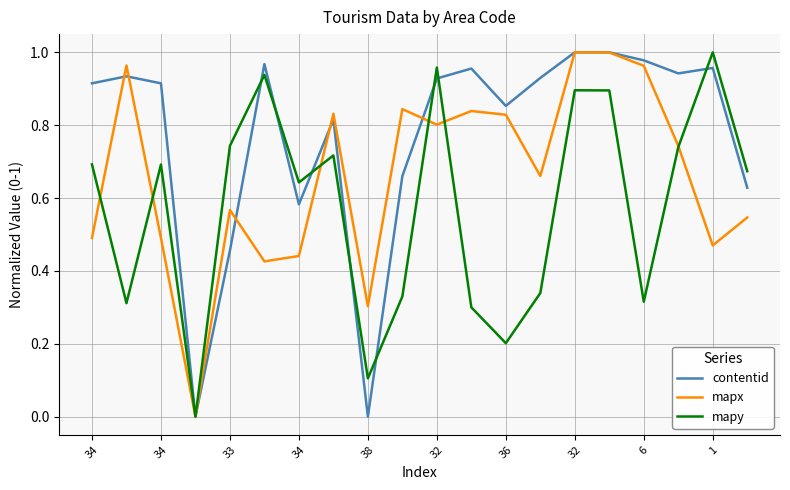

Rank the series by their average value, from lowest to highest.

mapy, mapx, contentid